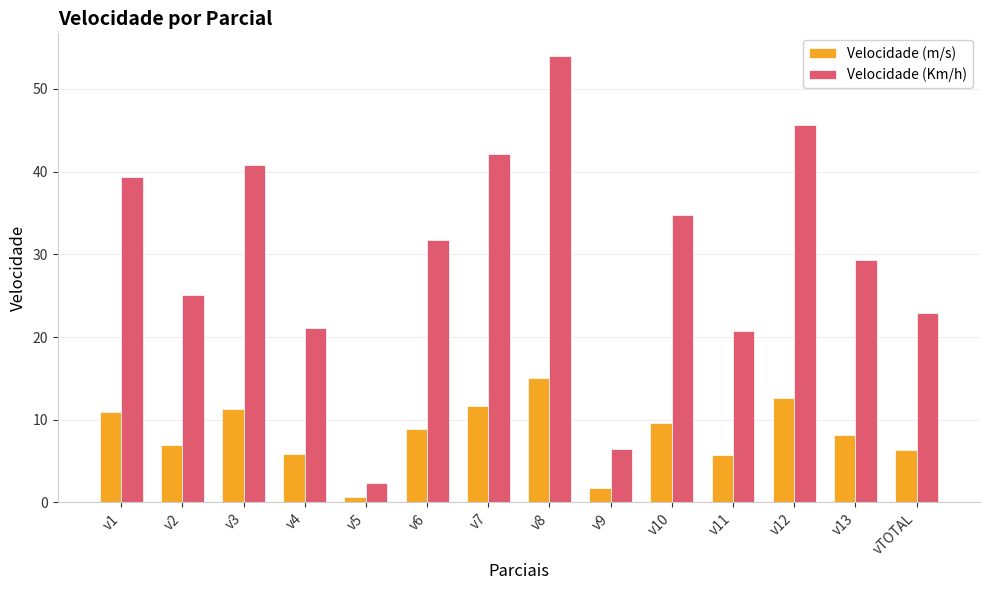

What are all the series names shown in the legend?

Velocidade (m/s), Velocidade (Km/h)